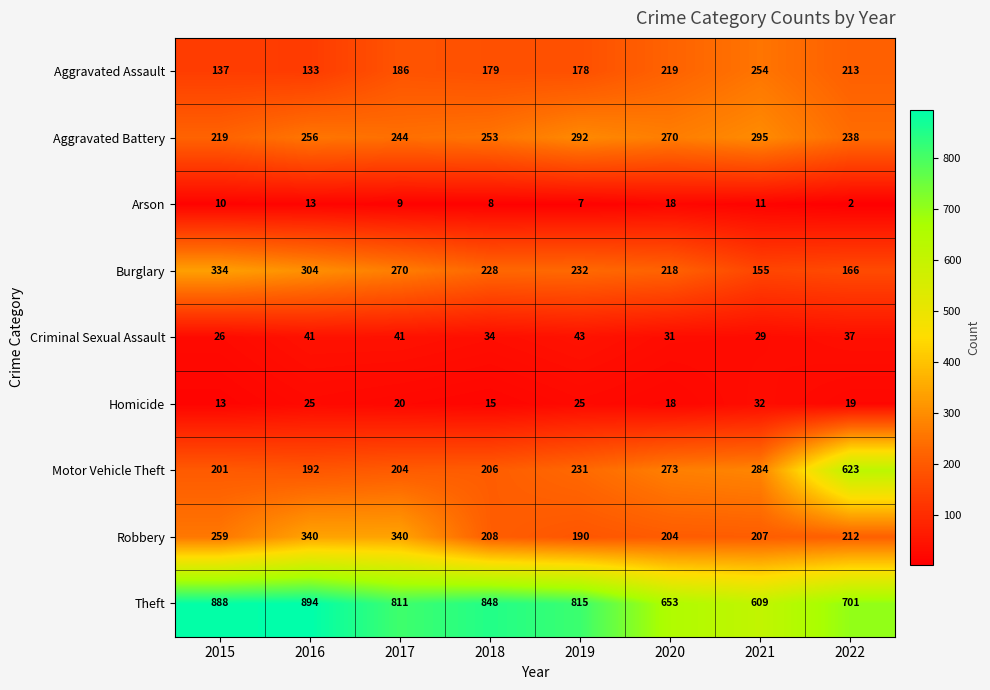

What is the approximate value of Arson at 2015, to the nearest 5?

10